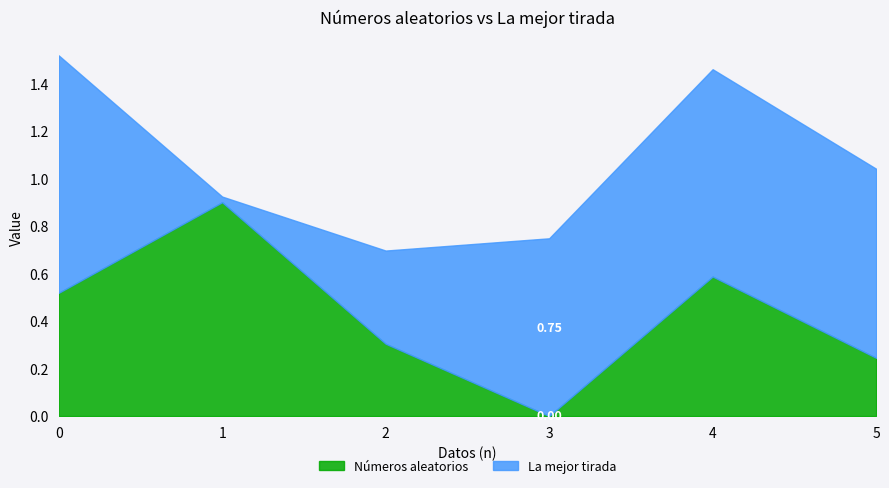

Rank the series at 3 from lowest to highest value.

Números aleatorios, La mejor tirada